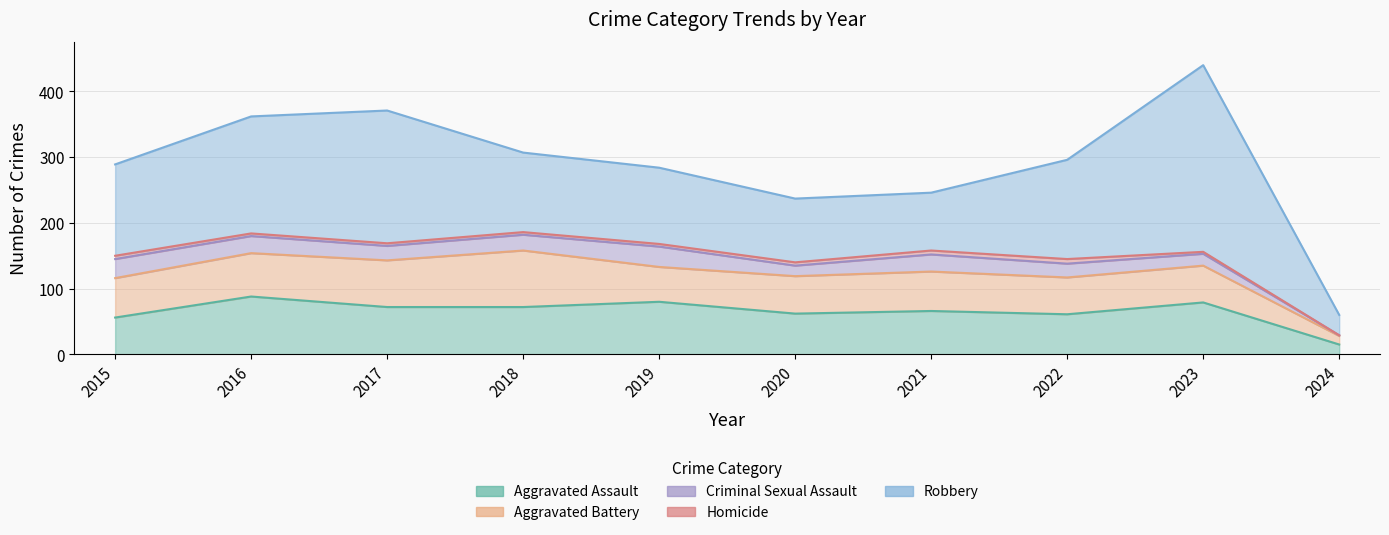

What is the sum of all Homicide values?

42